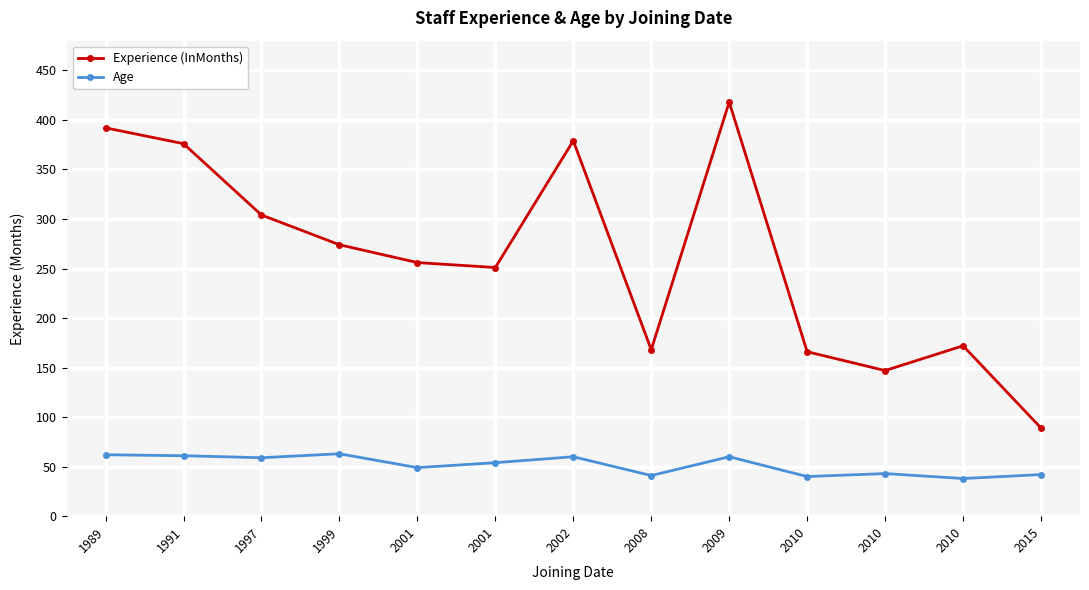

What is the minimum value for Experience (InMonths)?

89